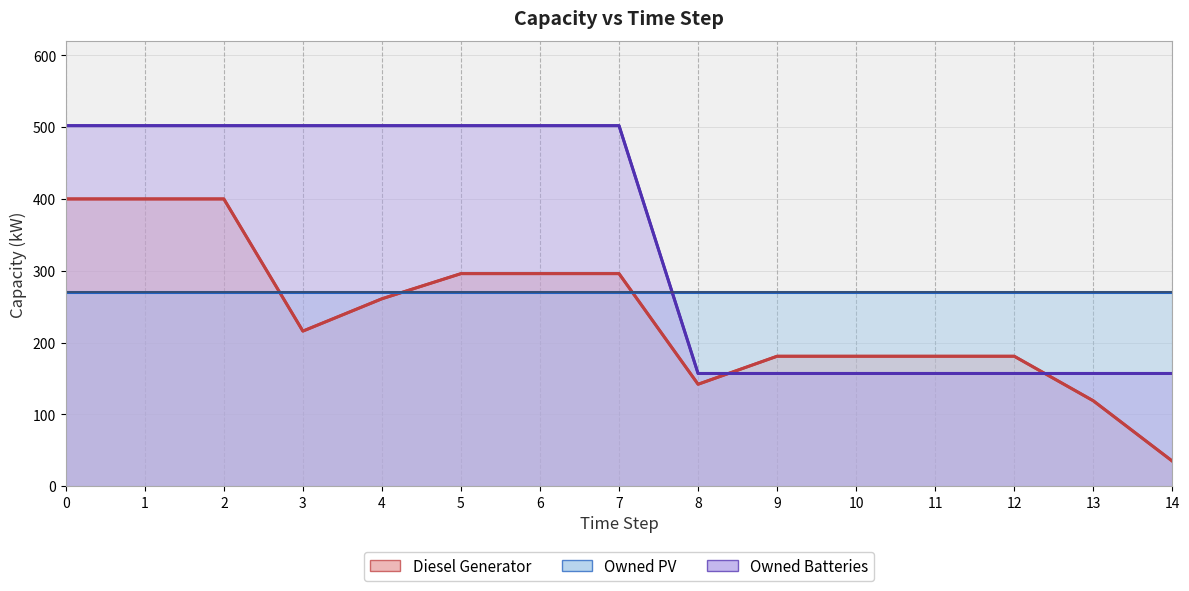

The value of Owned Batteries at 10 is 212. True or false?

False